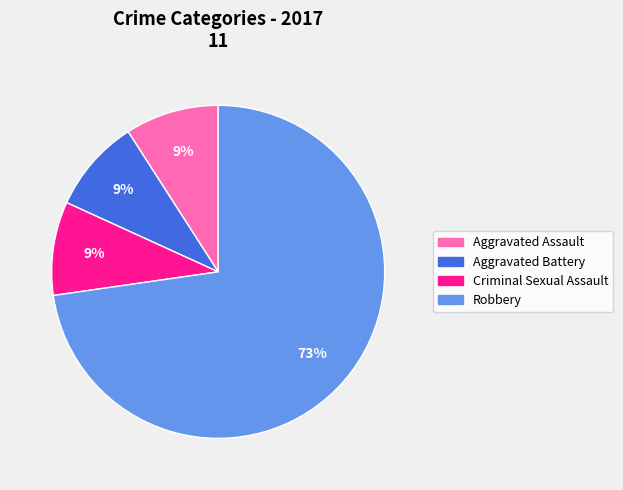

Which has a higher value, Criminal Sexual Assault or Robbery?

Robbery